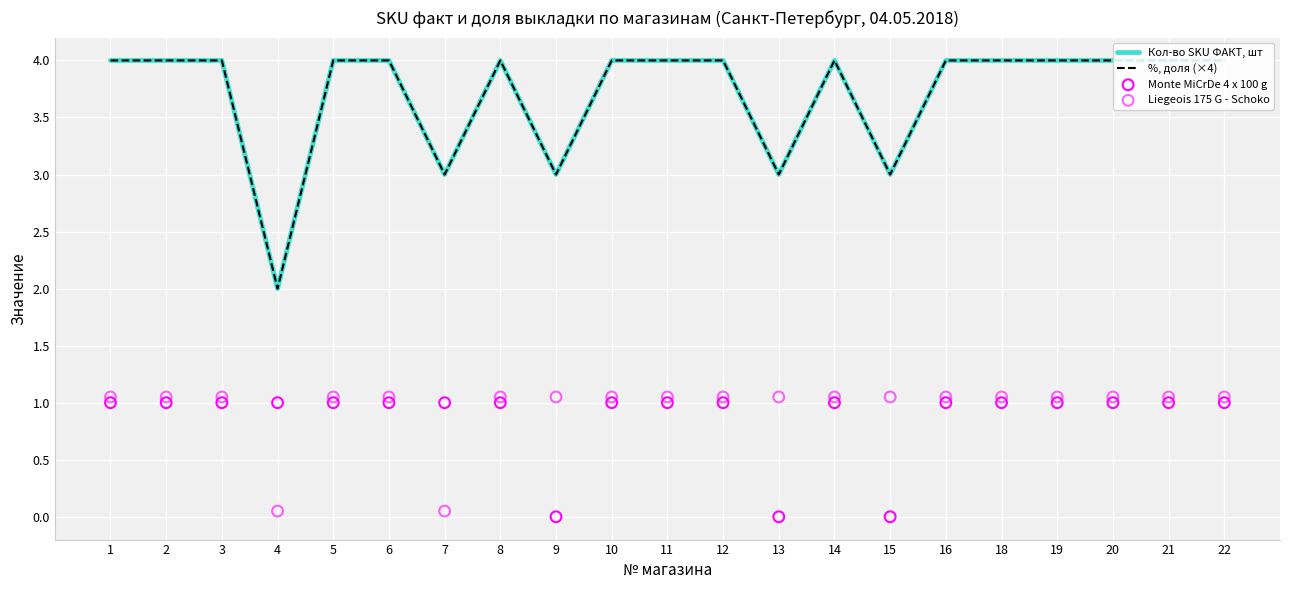

Which series contains the lowest Y value?

Monte MiCrDe 4 x 100 g